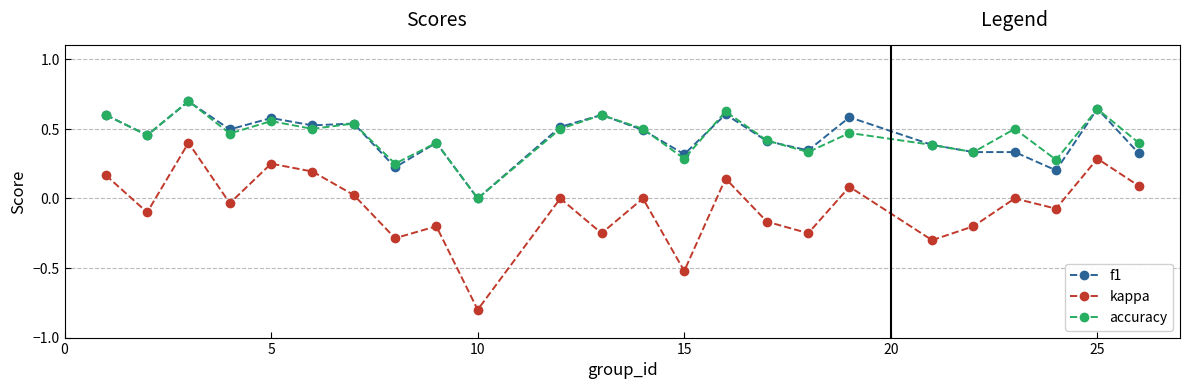

Which series has the widest spread of values?

kappa